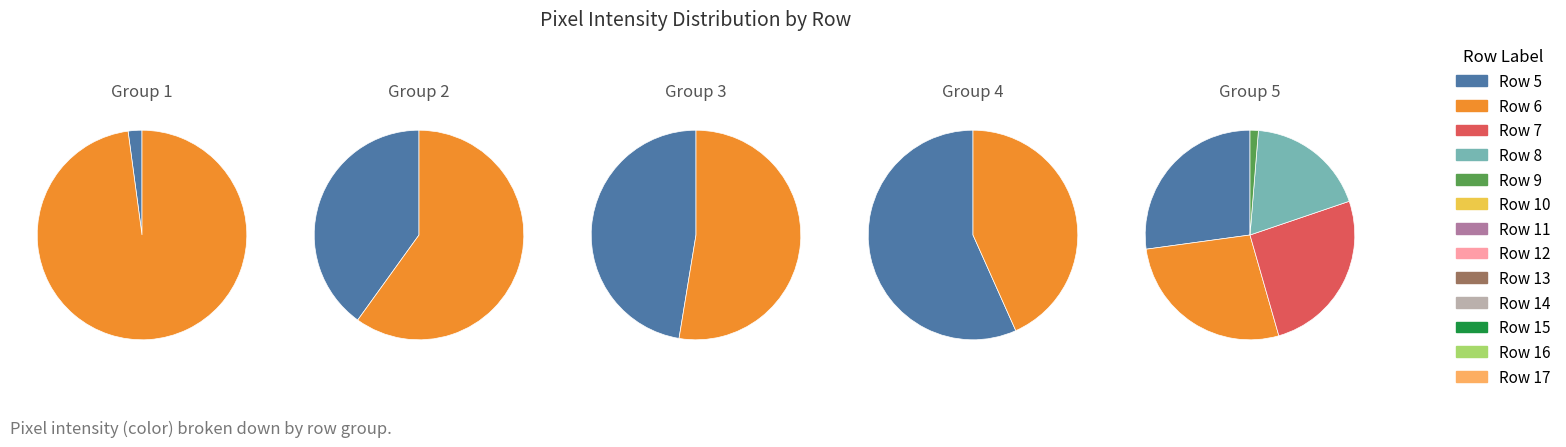

The Row 19 slice represents 6% of the pie. True or false?

False